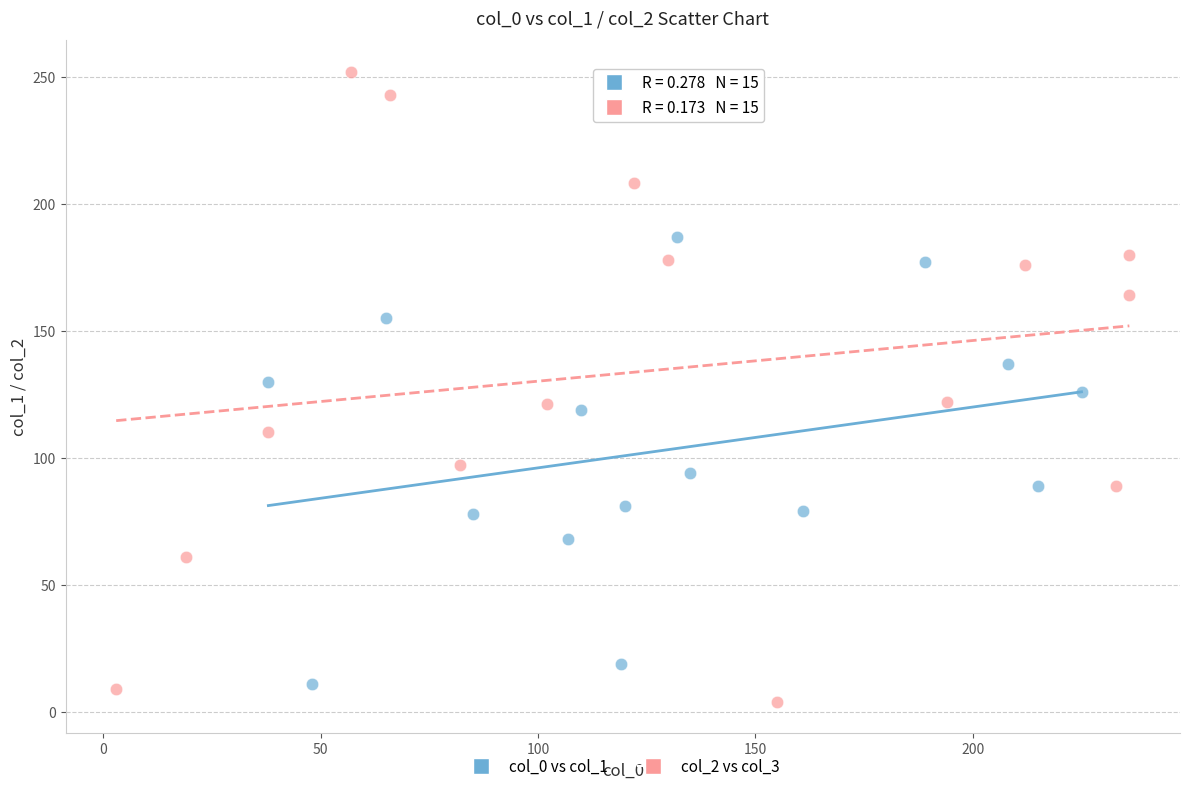

Which series contains the highest Y value?

col_2 vs col_3